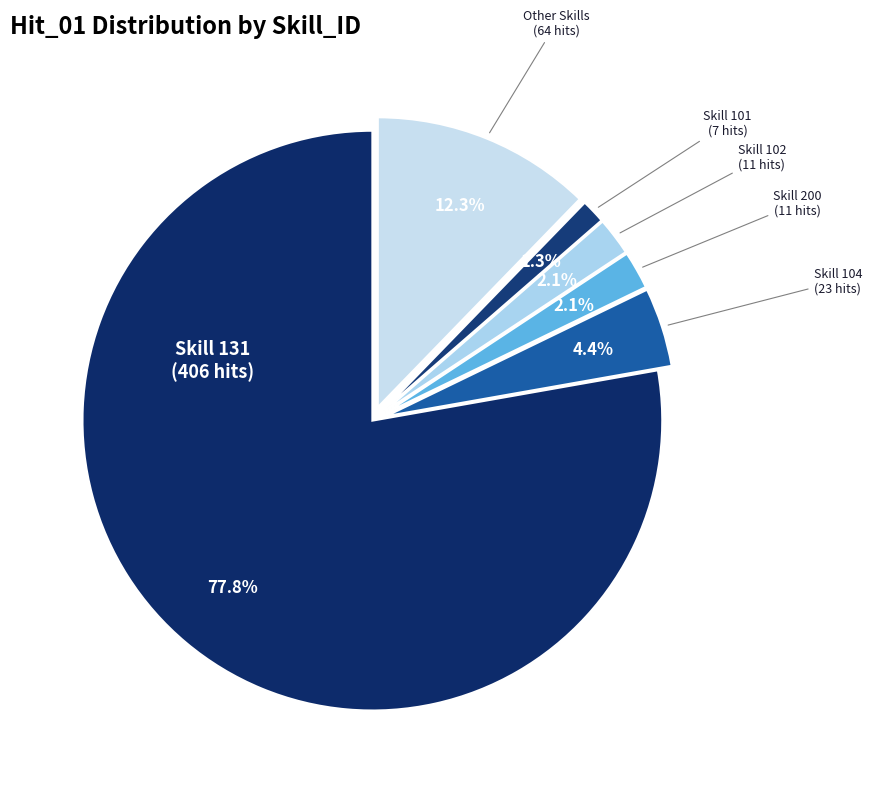

Which slice is the largest?

Skill 131 (406)